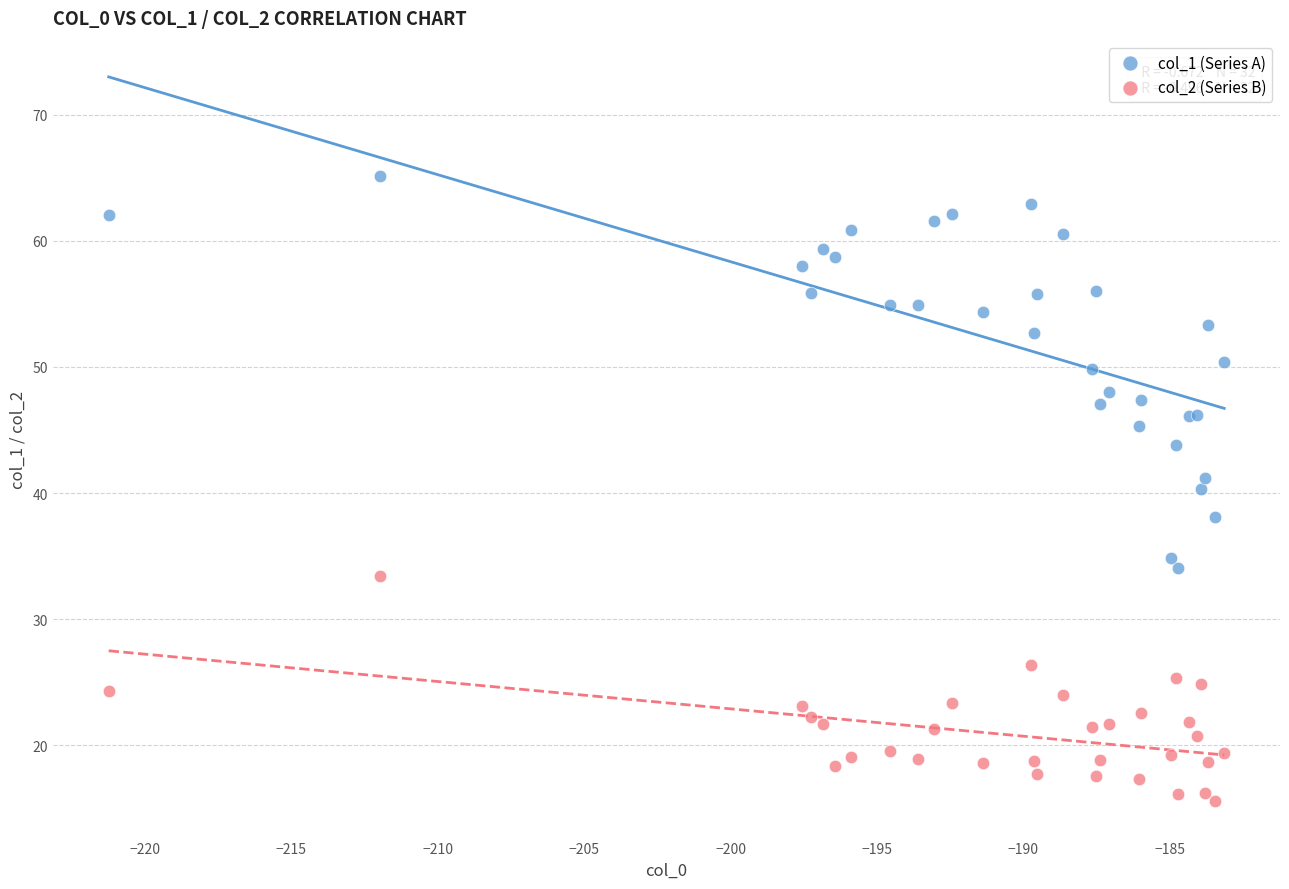

Which series reaches the minimum Y coordinate?

col_2 (Series B)